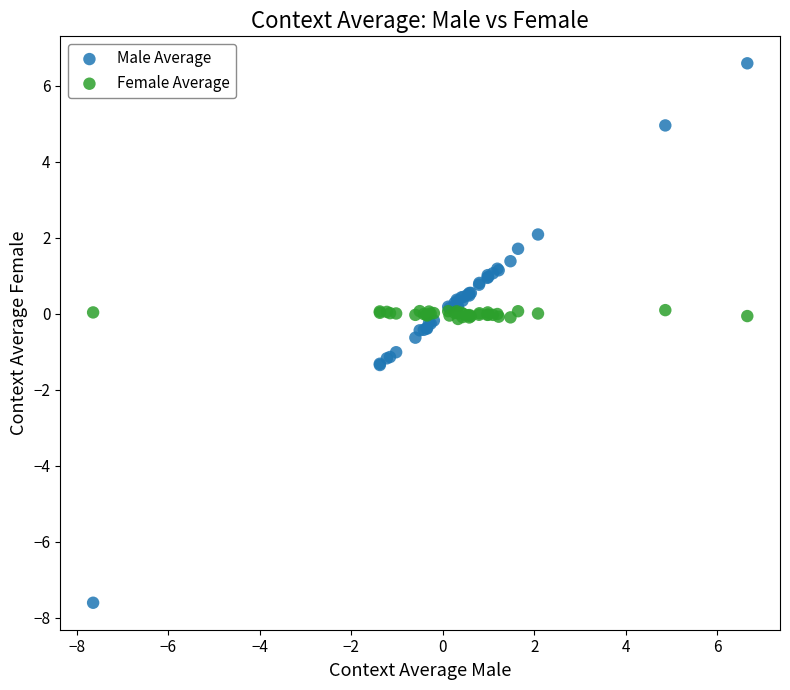

Which series reaches the maximum Y coordinate?

Male Average